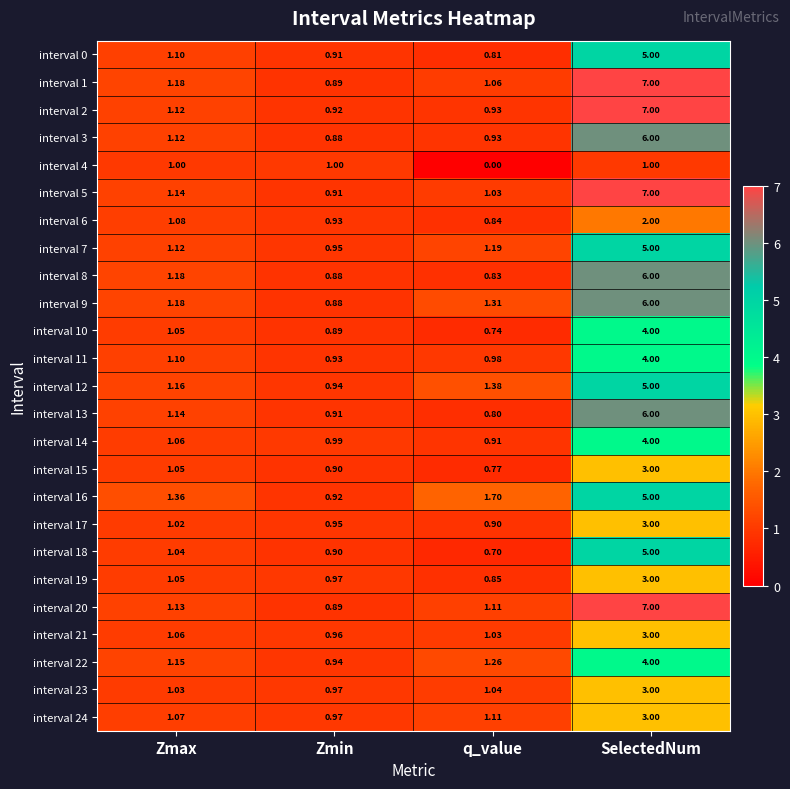

Where does the interval 23 series first go above 1?

Zmax